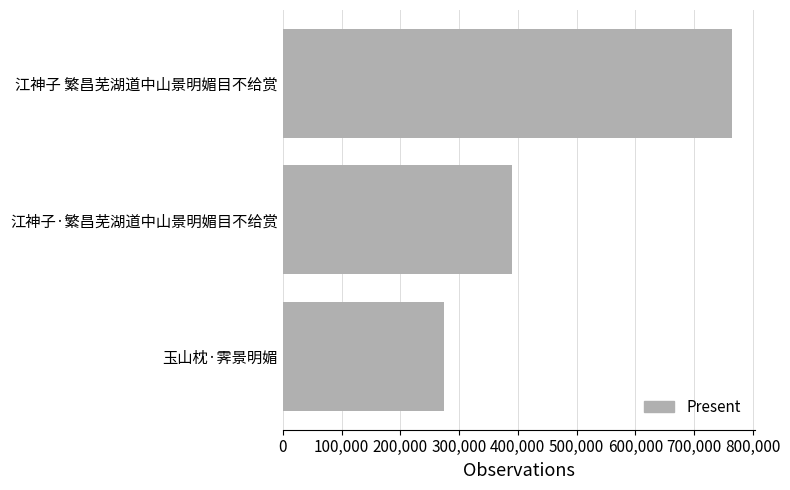

How many values are below 389334?

1